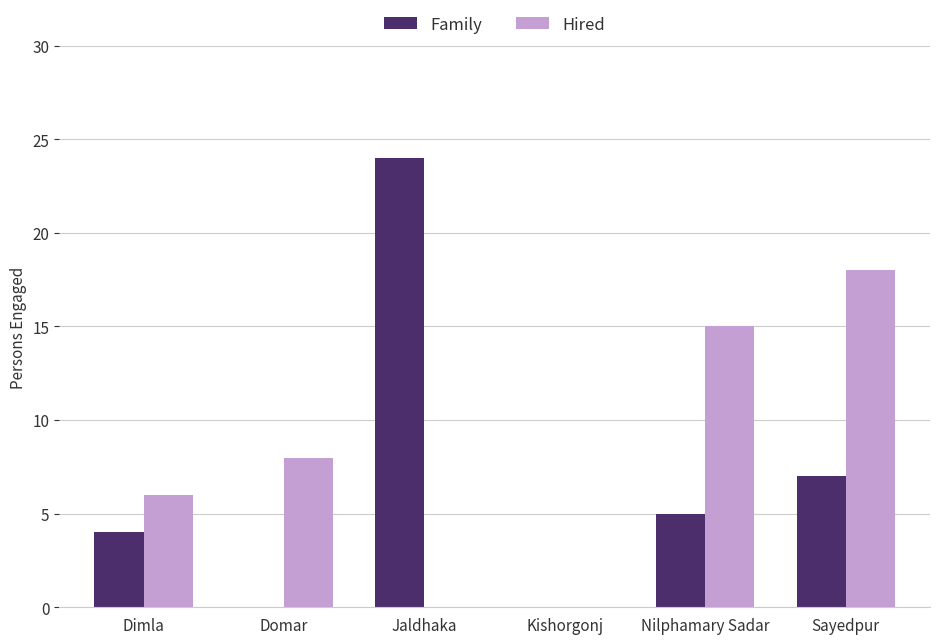

What is the maximum value for Hired?

18